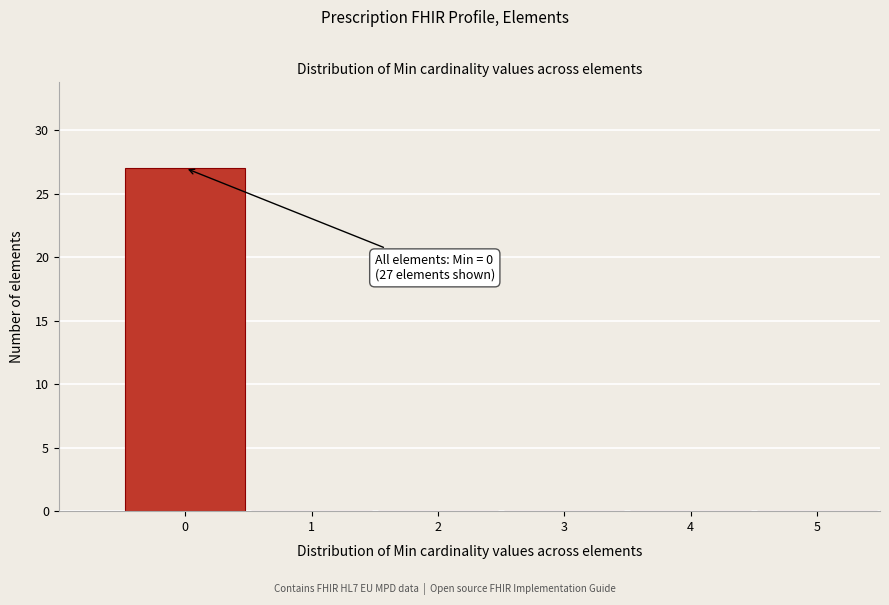

Over which range of the x-axis is the bar tallest?

-0.5 to 0.5